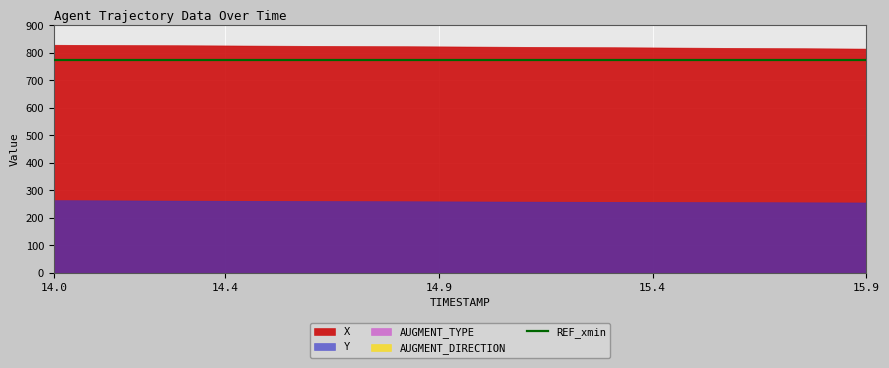

What are all the series names shown in the legend?

X, Y, REF_xmin, AUGMENT_TYPE, AUGMENT_DIRECTION